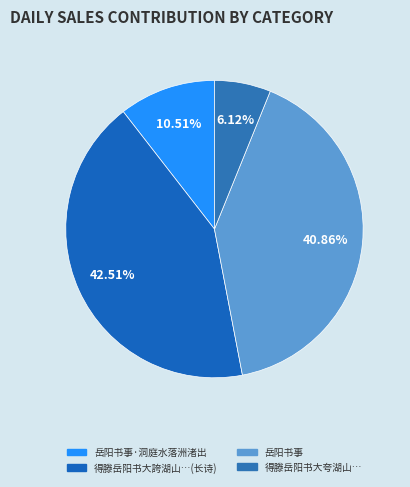

Count the number of slices in the pie.

4